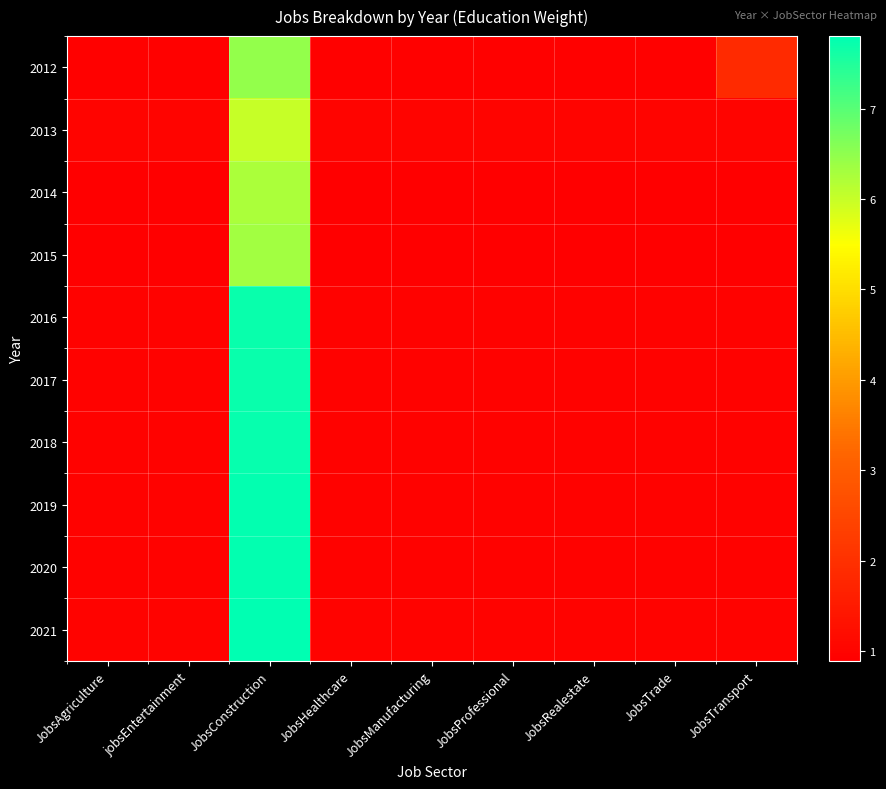

What is the spread (max minus min) of values at JobsTransport?

1.0